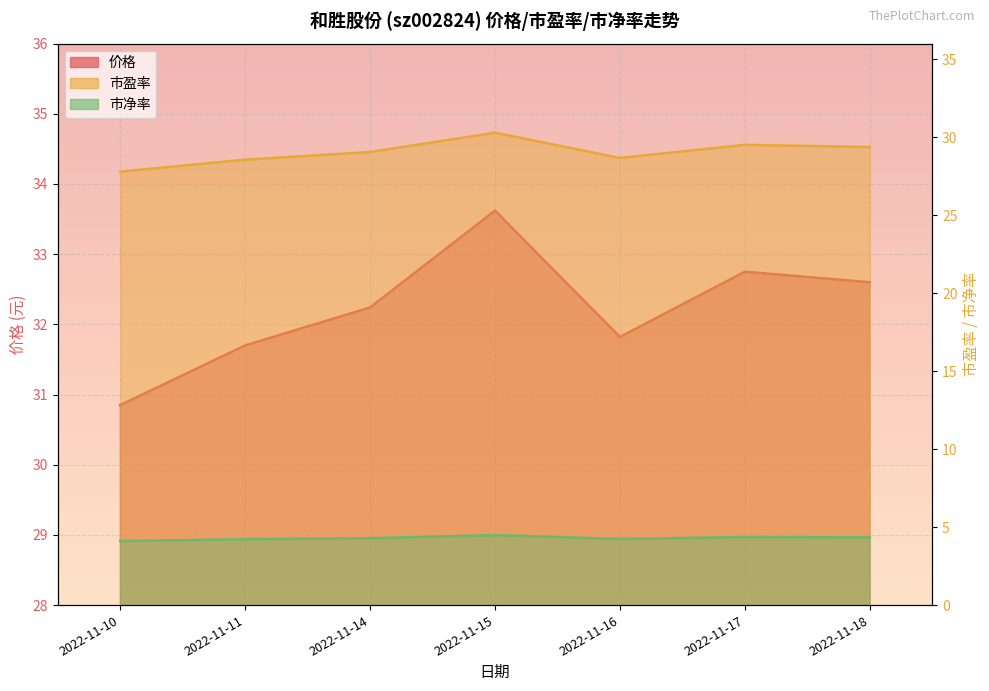

Does the chart display data point markers on the line(s)?

No